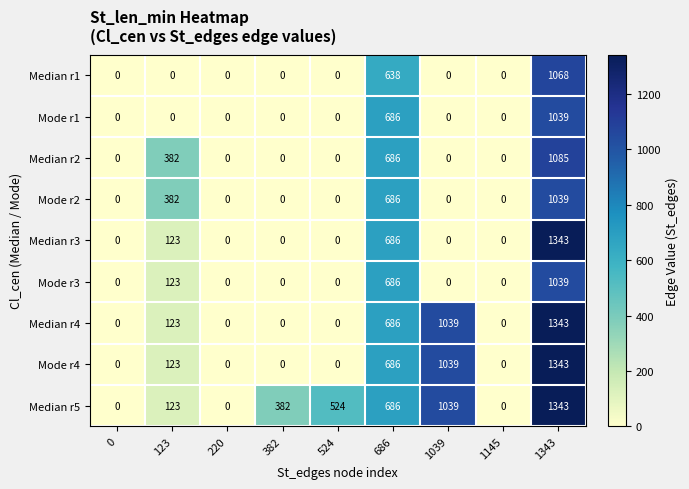

What is the difference between the maximum and minimum values in the Median r2 series?

1085